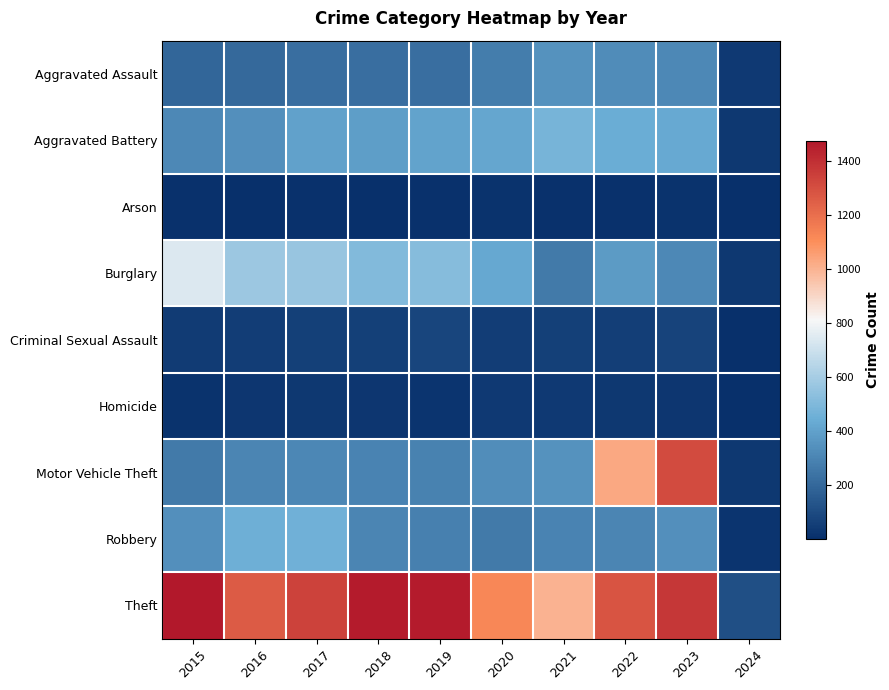

Which series has the largest total across all categories?

Theft